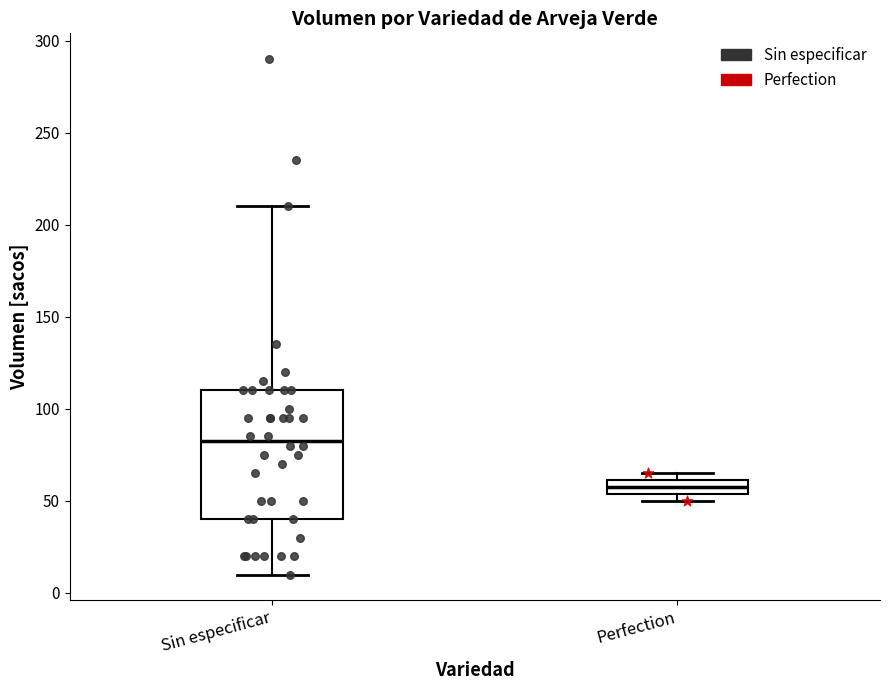

Reading left to right, read every box against the y-axis: the position of its median line, the range the box covers, and the ends of its whiskers. The values are not printed on the chart, so give them approximately, as read against the axis.

Sin especificar: median 85, box 40 to 110, whiskers 10 to 210
Perfection: median 60 (inside the box), box 55 to 60, whiskers 50 to 65